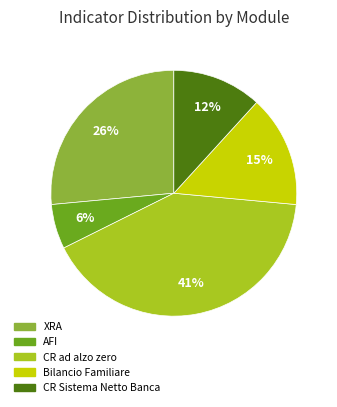

Is there a majority slice in this chart?

No